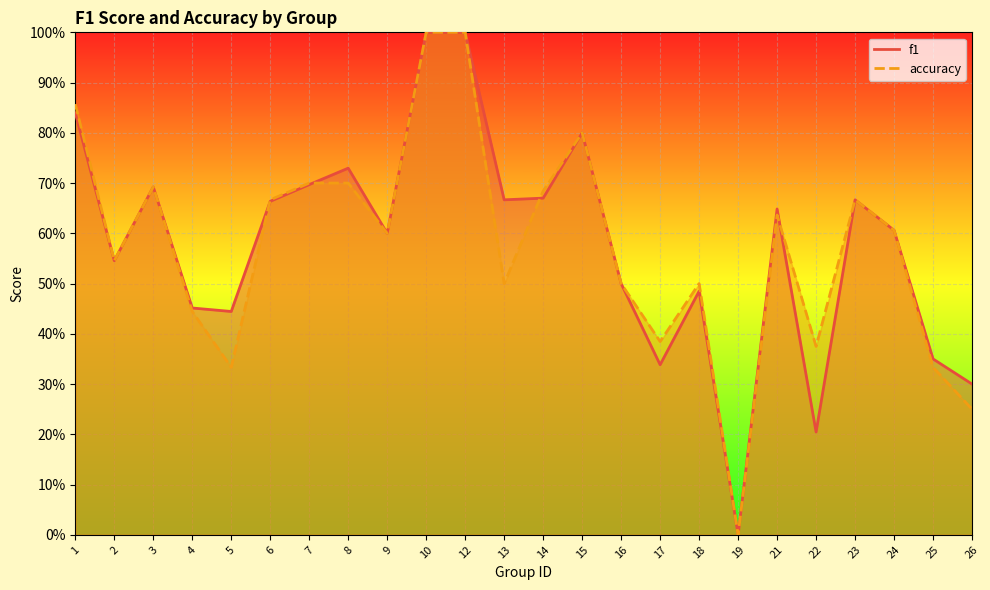

Rank the series by their average value, from lowest to highest.

accuracy, f1